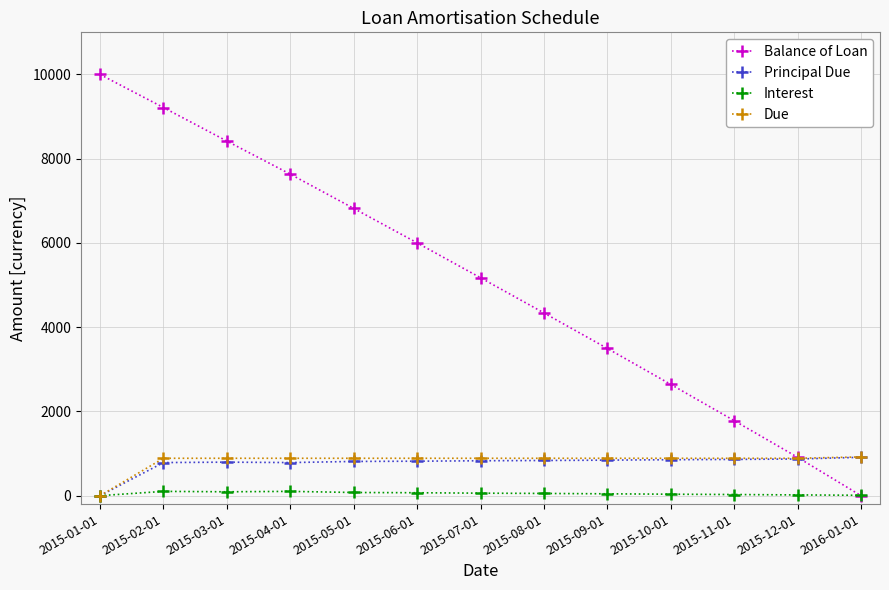

What is the maximum value shown in the chart?

10000.0